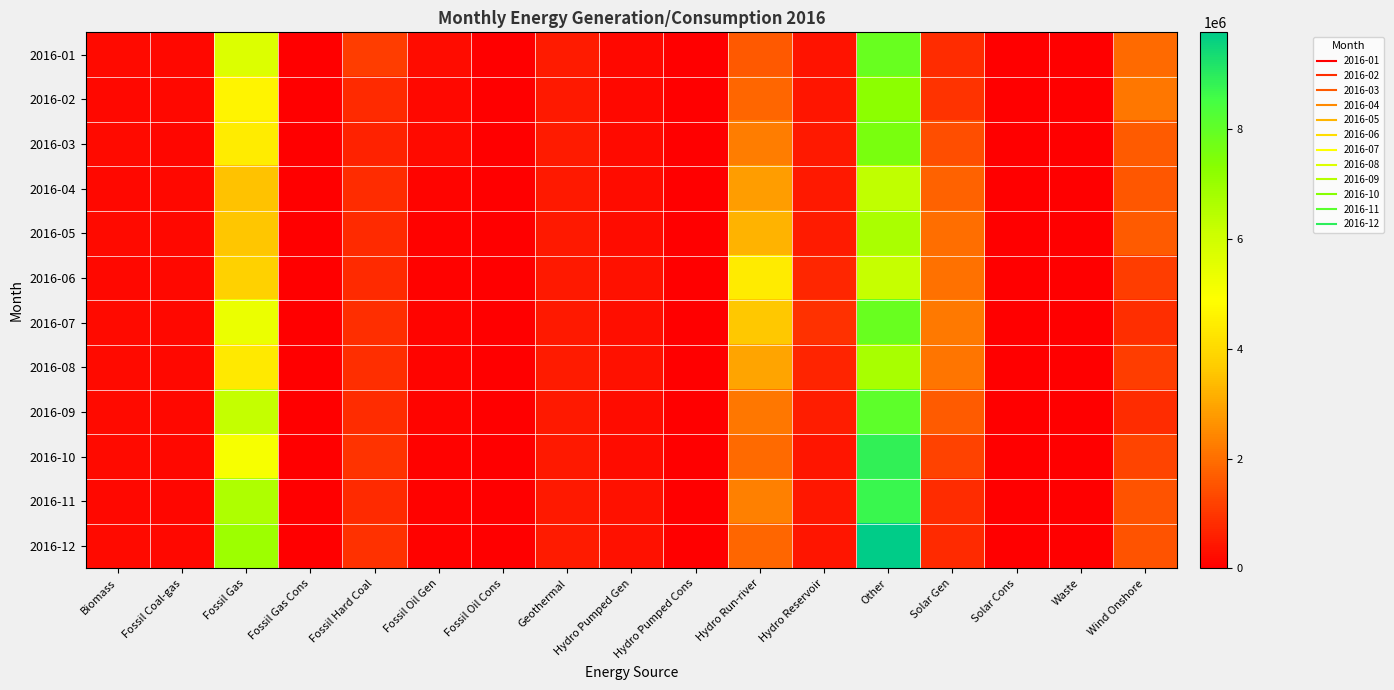

What is the difference between the highest and lowest values at Wind Onshore?

1318275